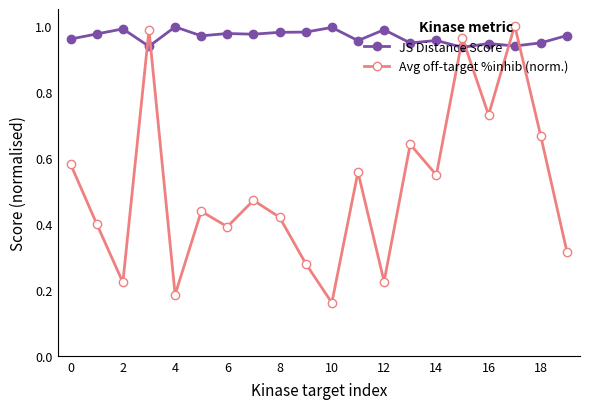

In Avg off-target %inhib (norm.), how many points are higher than both neighbors (excluding endpoints)?

7